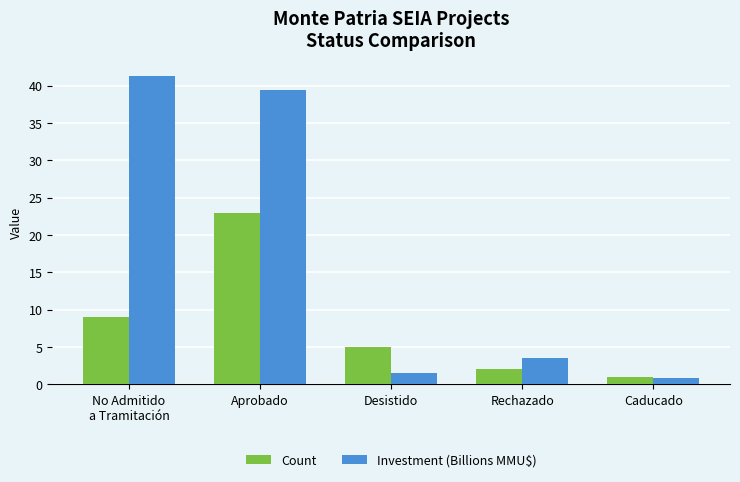

Are the bars horizontal?

No